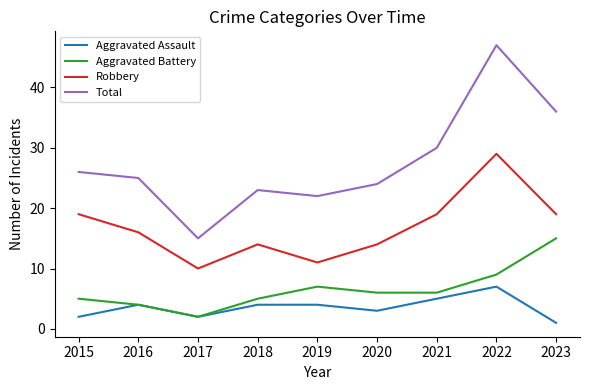

What is the total value across all series at 2021?

60